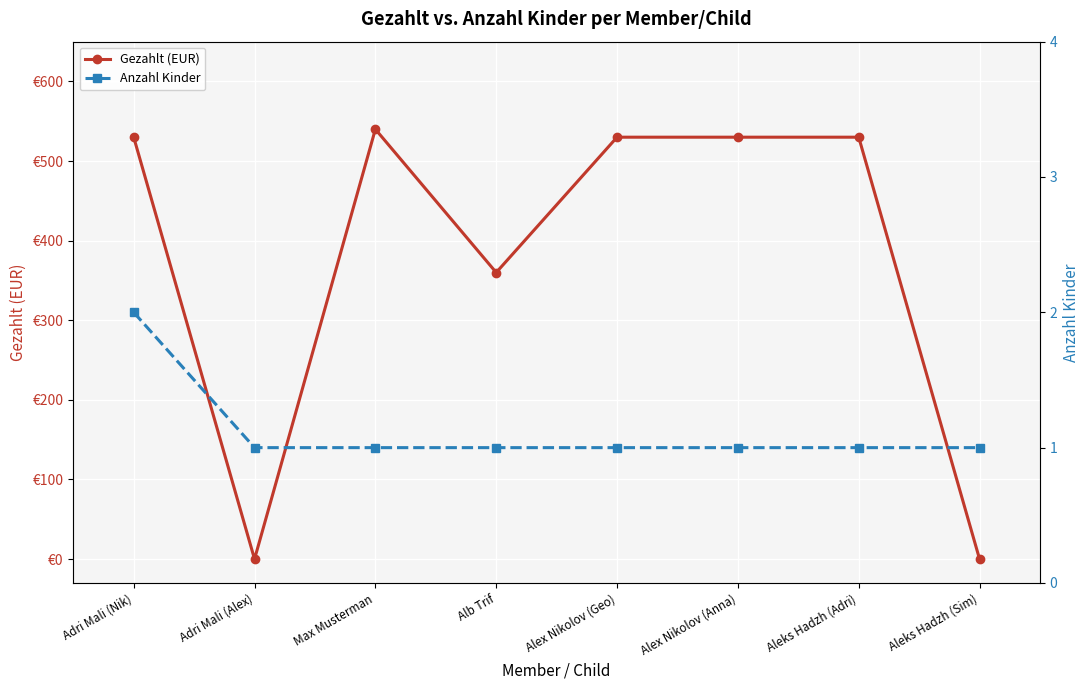

What value does the Anzahl Kinder series have at Alb Trif?

1